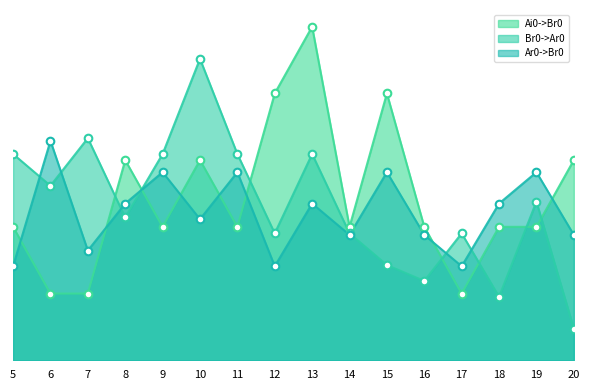

Which series has the largest total across all categories?

Ai0->Br0